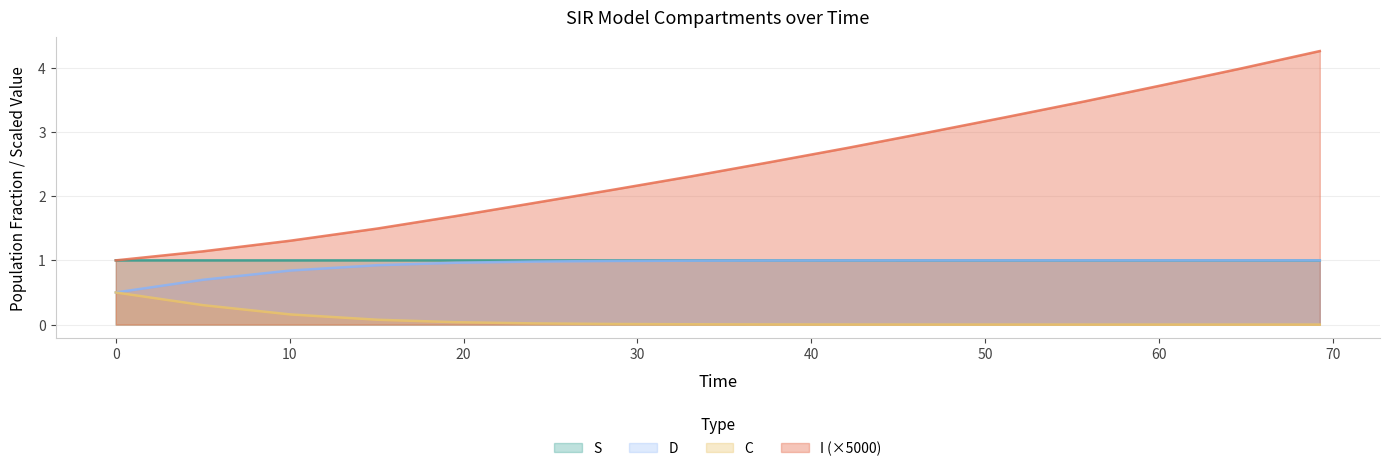

Does the chart have visible grid lines?

Yes